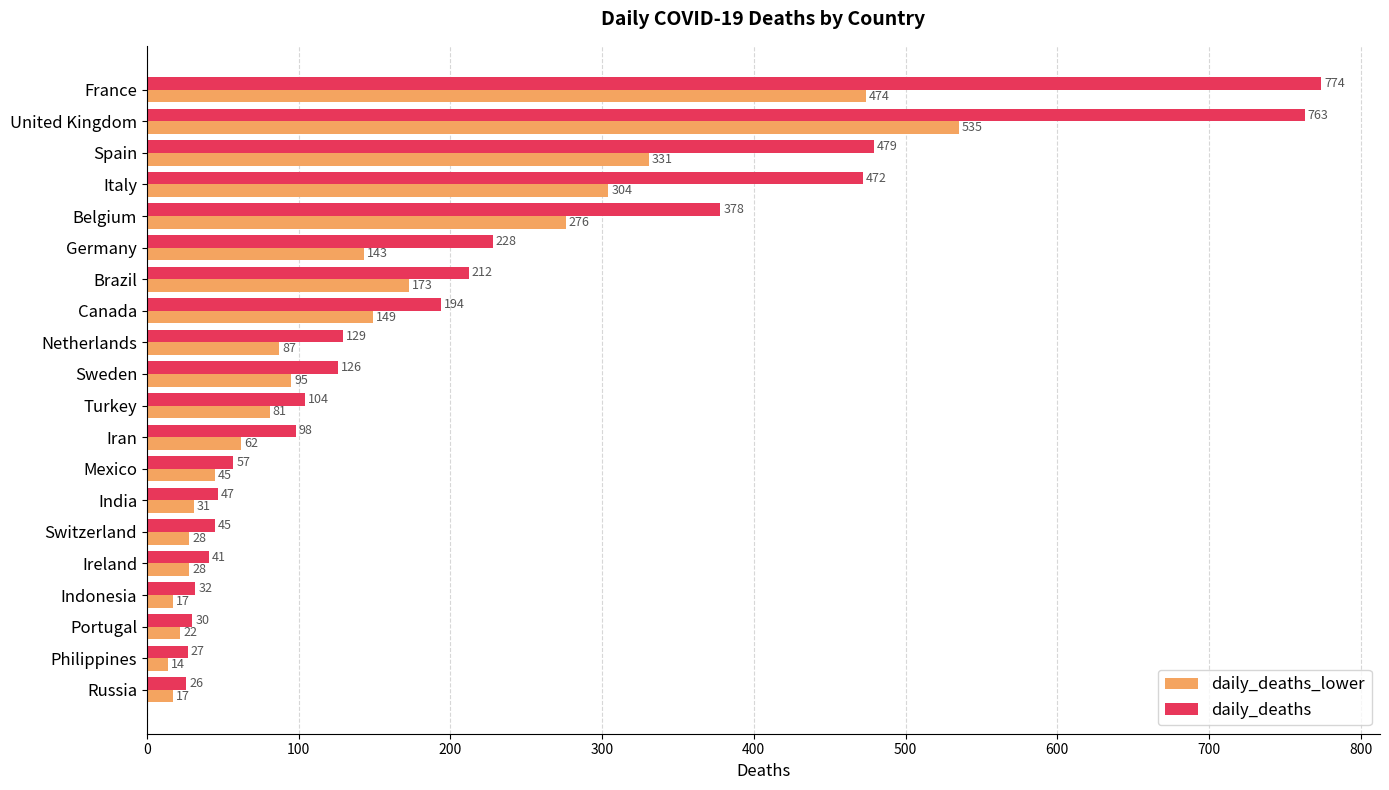

What is the average value of the daily_deaths series?

213